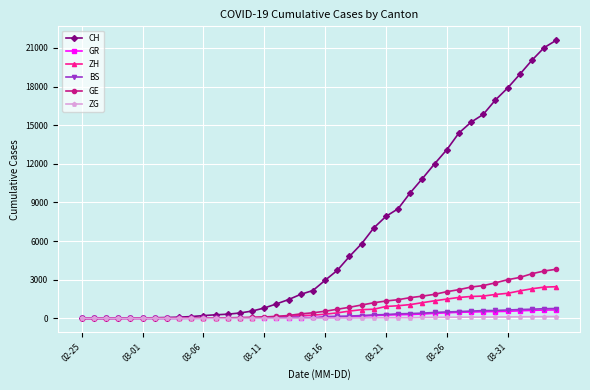

What is the highest value of the GE series?

3816